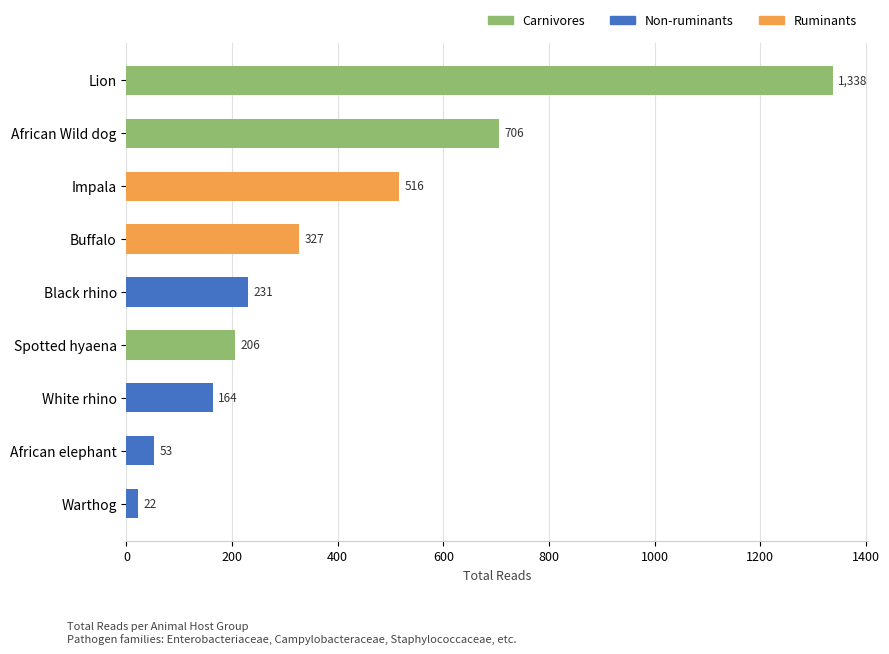

Which series changed the most between African Wild dog and Buffalo?

Carnivores